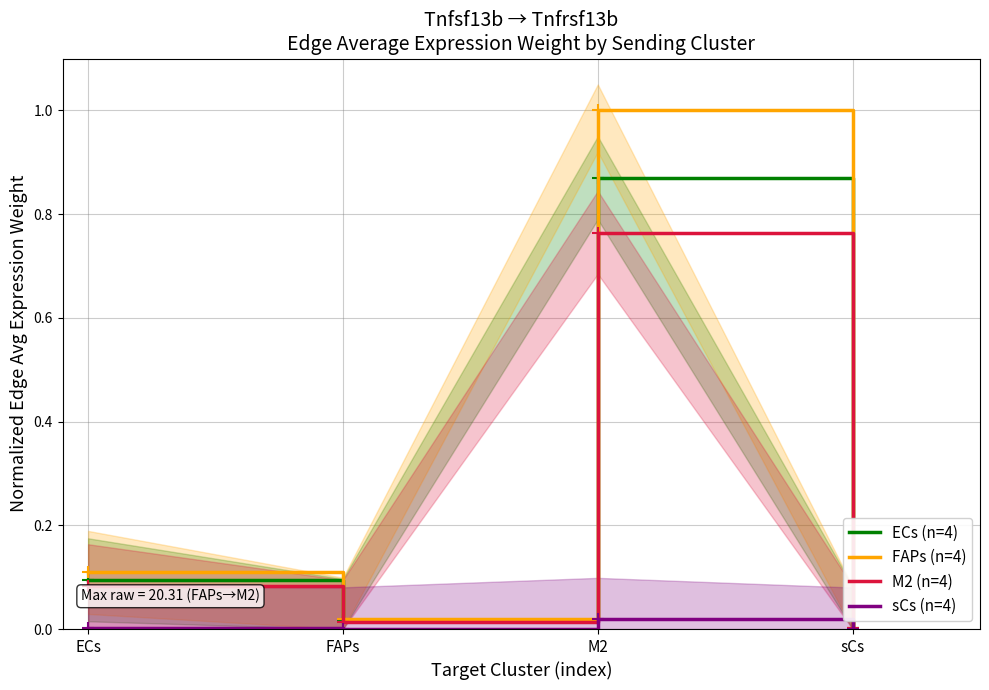

True or false: FAPs (n=4) and sCs (n=4) intersect in this chart.

False